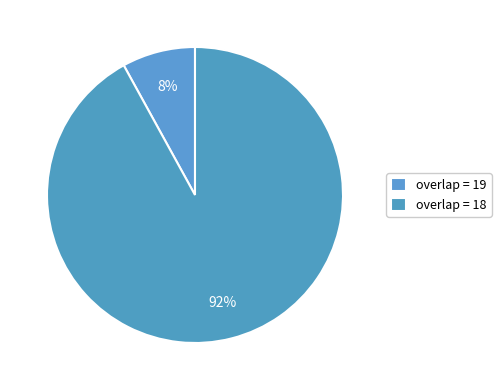

How many slices are in this pie chart?

2